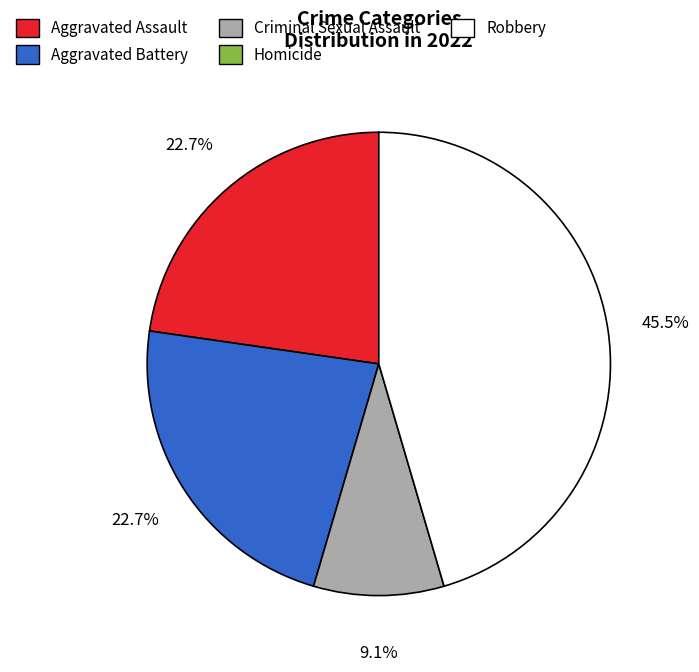

Is there a majority slice in this chart?

No